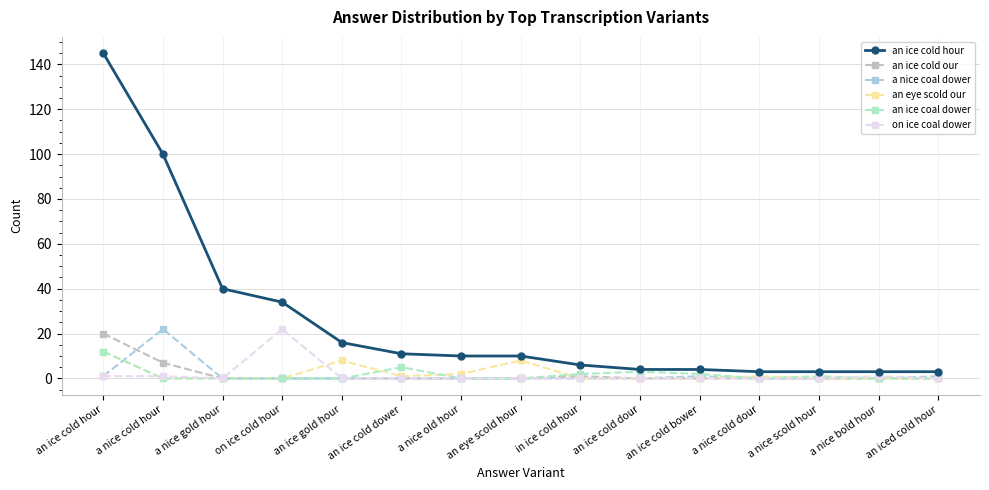

Reading right to left, transcribe all the data shown in this chart.

an ice cold hour: 3	3	3	3	4	4	6	10	10	11	16	34	40	100	145
an ice cold our: 0	0	0	0	0	0	1	0	0	0	0	0	0	7	20
a nice coal dower: 1	0	0	0	1	0	0	0	0	0	0	0	0	22	1
an eye scold our: 0	0	0	1	0	0	0	8	2	1	8	0	0	0	12
an ice coal dower: 0	0	1	0	2	3	2	0	0	5	0	0	0	0	12
on ice coal dower: 0	1	0	0	0	0	0	0	0	0	0	22	0	1	1